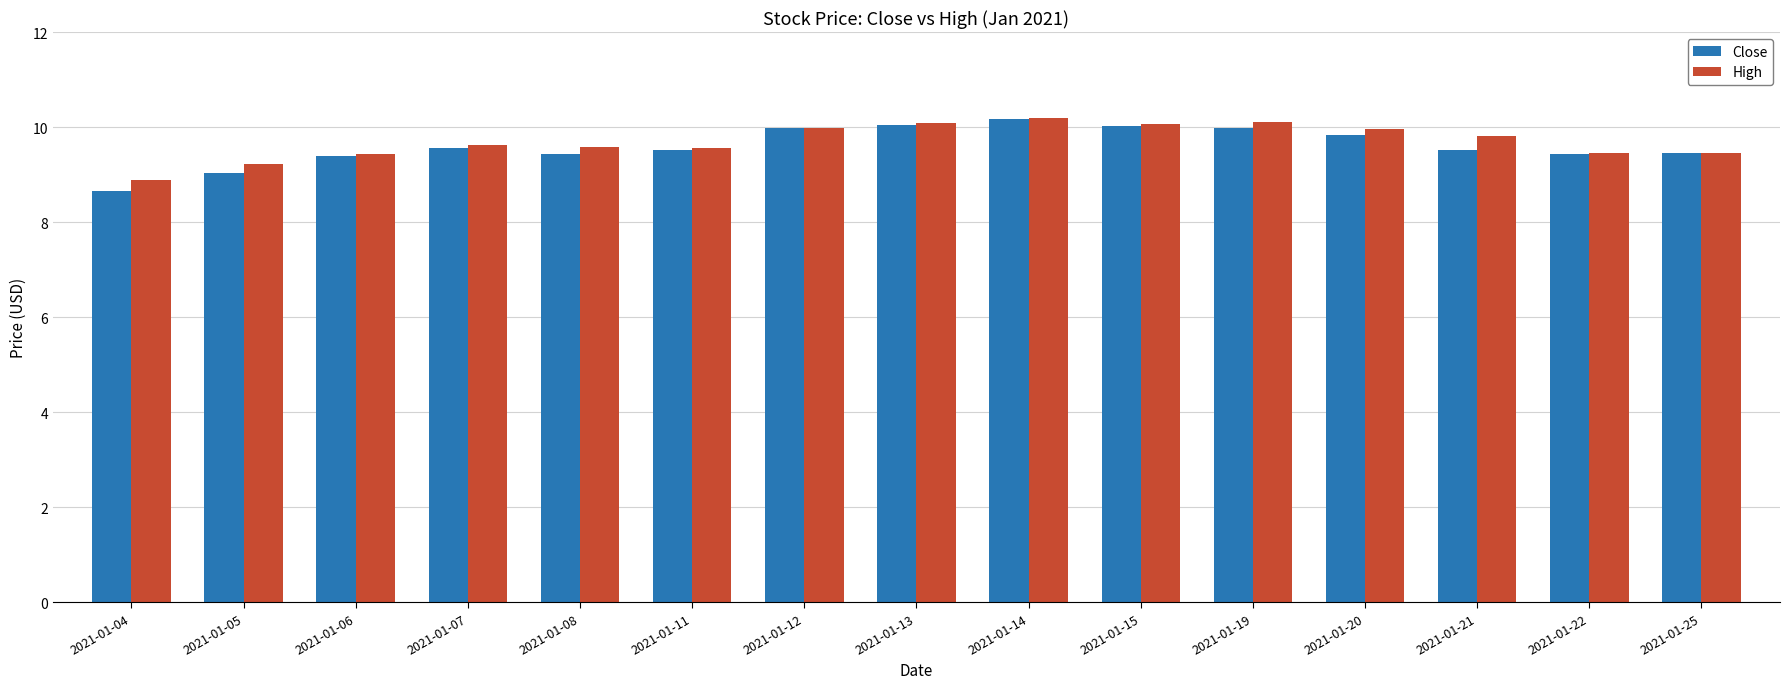

What is the minimum value for Close?

8.7